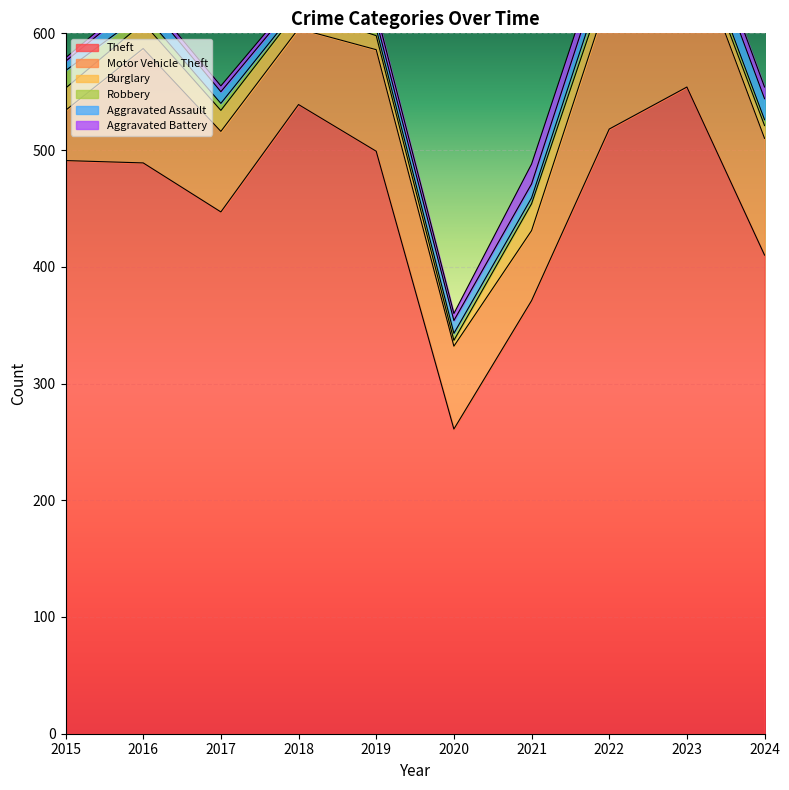

Which series has the largest total across all categories?

Theft